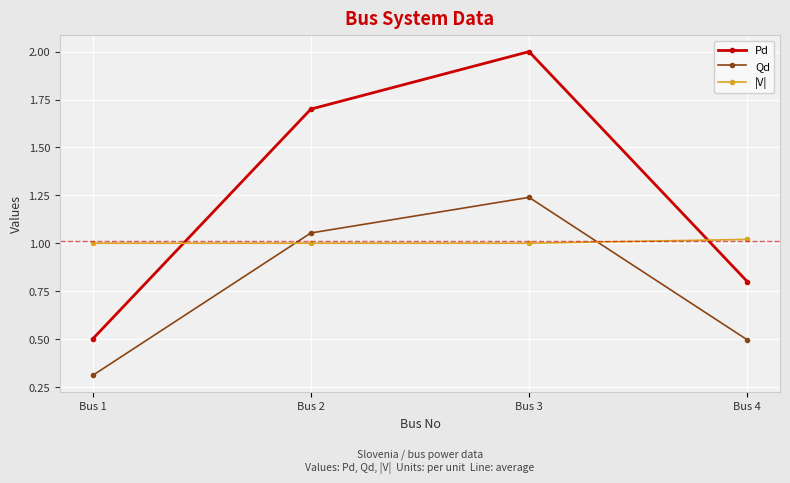

At which category is the sum across all series the highest?

Bus 3